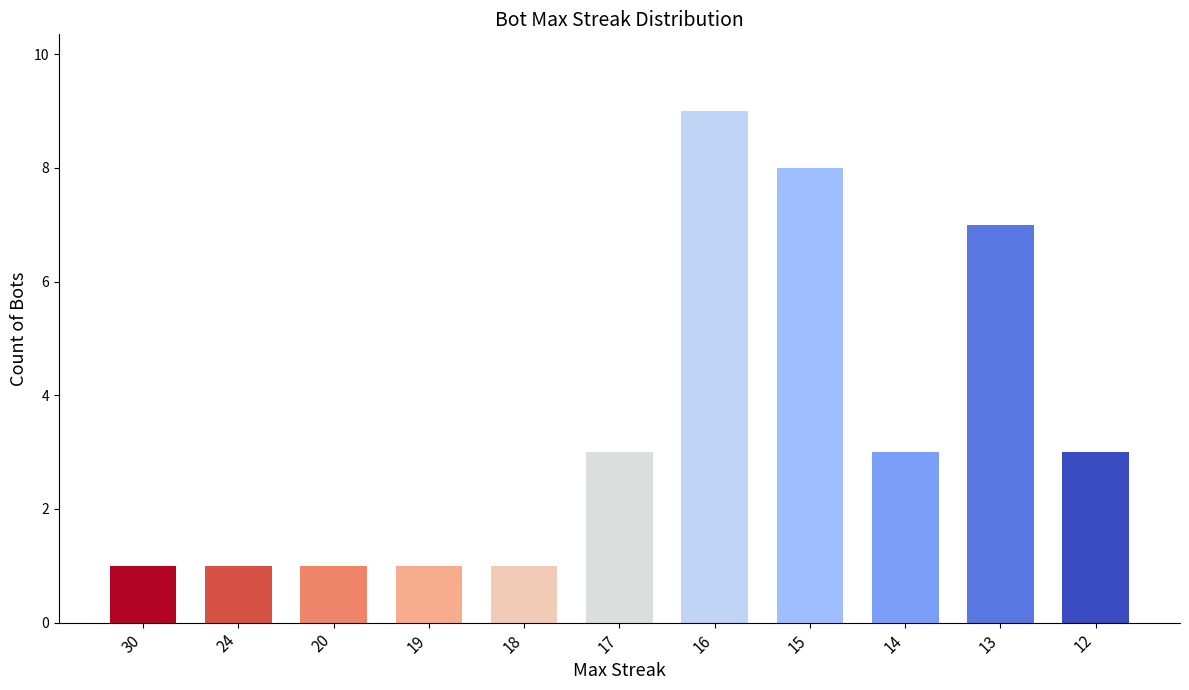

Reading right to left, extract all data points from this chart.

12=3	13=7	14=3	15=8	16=9	17=3	18=1	19=1	20=1	24=1	30=1